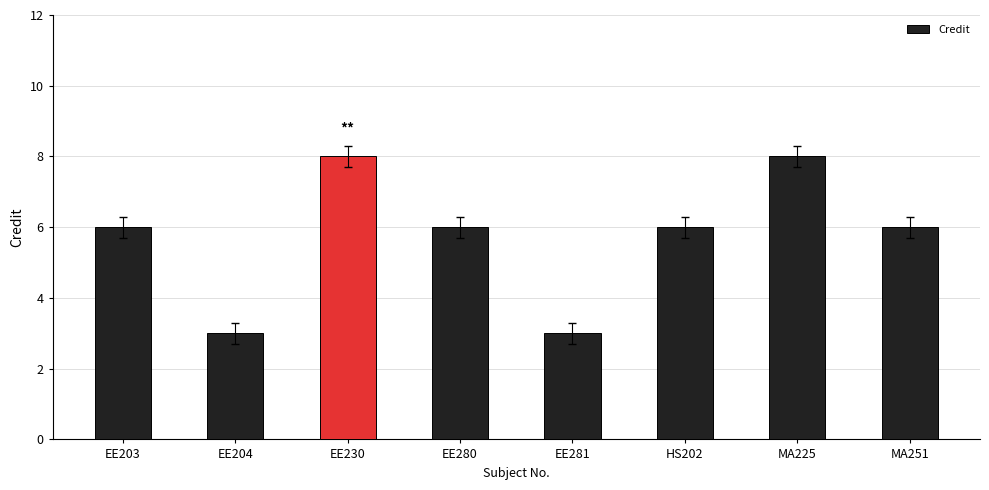

What is the minimum value shown in the chart?

3